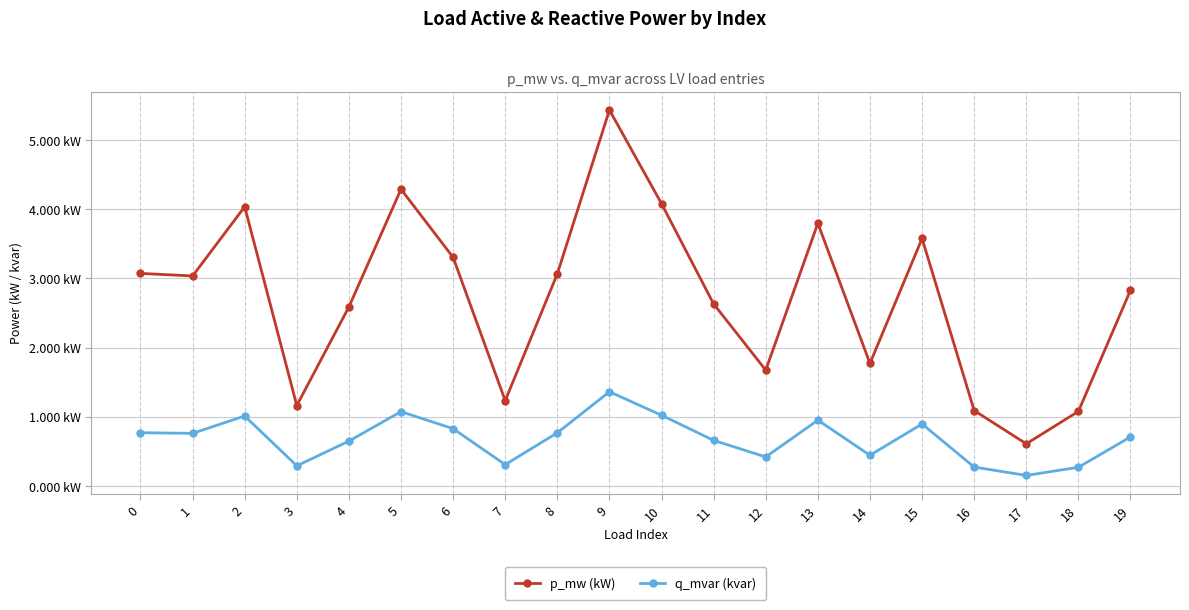

In p_mw (kW), how many points are higher than both neighbors (excluding endpoints)?

5